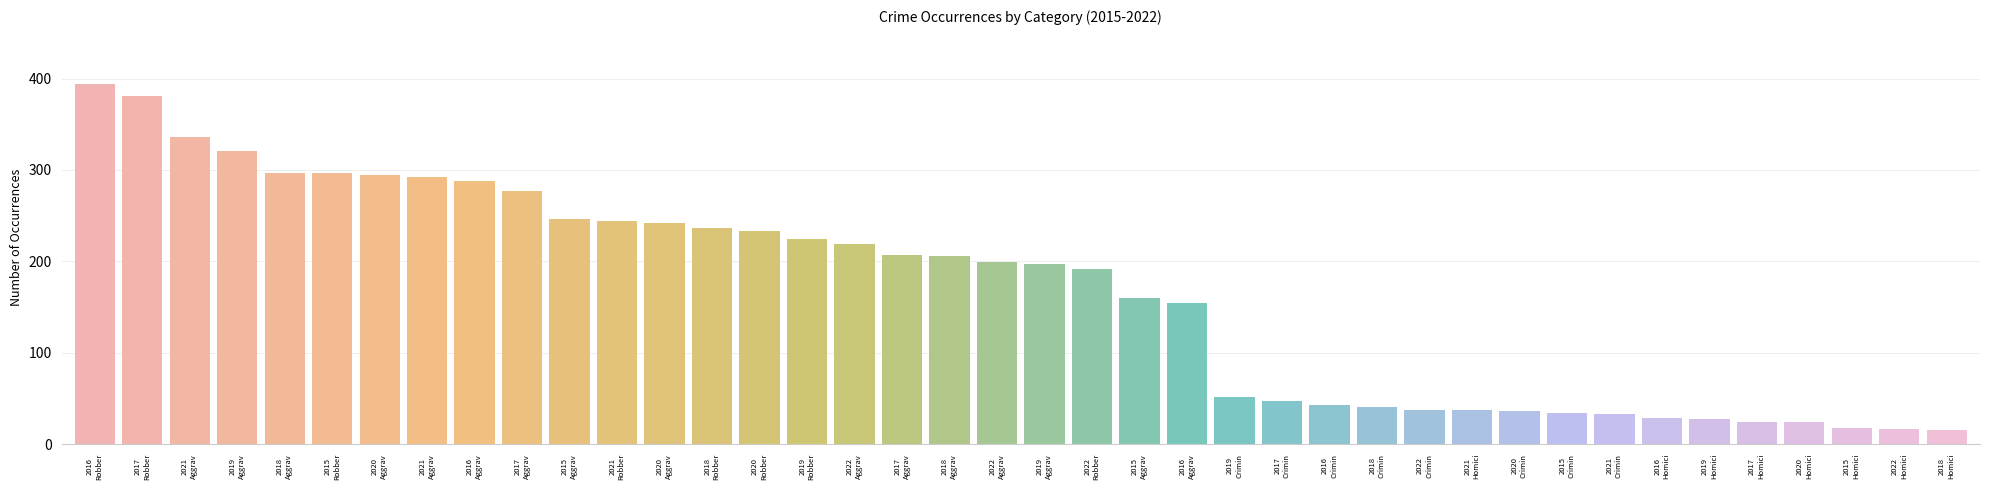

List the labels in order of value, largest first.

2016
Robber, 2017
Robber, 2021
Aggrav, 2019
Aggrav, 2018
Aggrav, 2015
Robber, 2020
Aggrav, 2021
Aggrav, 2016
Aggrav, 2017
Aggrav, 2015
Aggrav, 2021
Robber, 2020
Aggrav, 2018
Robber, 2020
Robber, 2019
Robber, 2022
Aggrav, 2017
Aggrav, 2018
Aggrav, 2022
Aggrav, 2019
Aggrav, 2022
Robber, 2015
Aggrav, 2016
Aggrav, 2019
Crimin, 2017
Crimin, 2016
Crimin, 2018
Crimin, 2022
Crimin, 2021
Homici, 2020
Crimin, 2015
Crimin, 2021
Crimin, 2016
Homici, 2019
Homici, 2017
Homici, 2020
Homici, 2015
Homici, 2022
Homici, 2018
Homici